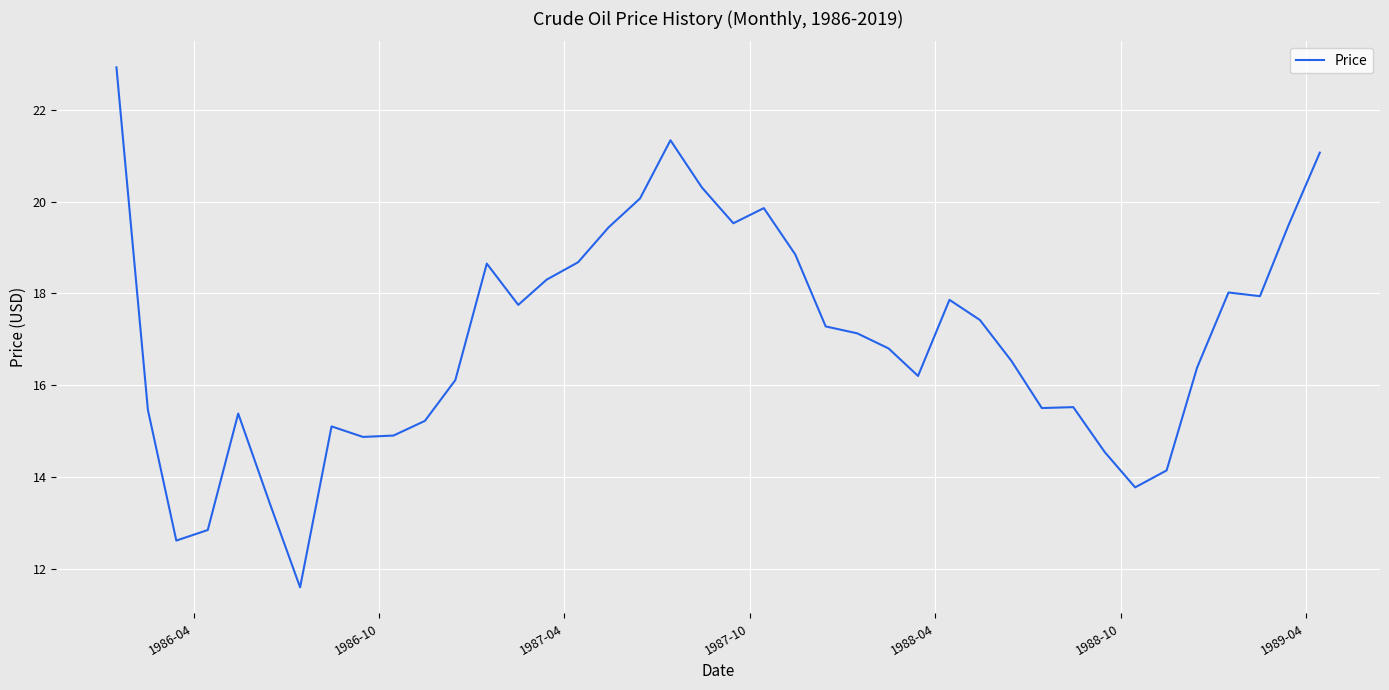

What is the greatest value displayed?

22.9